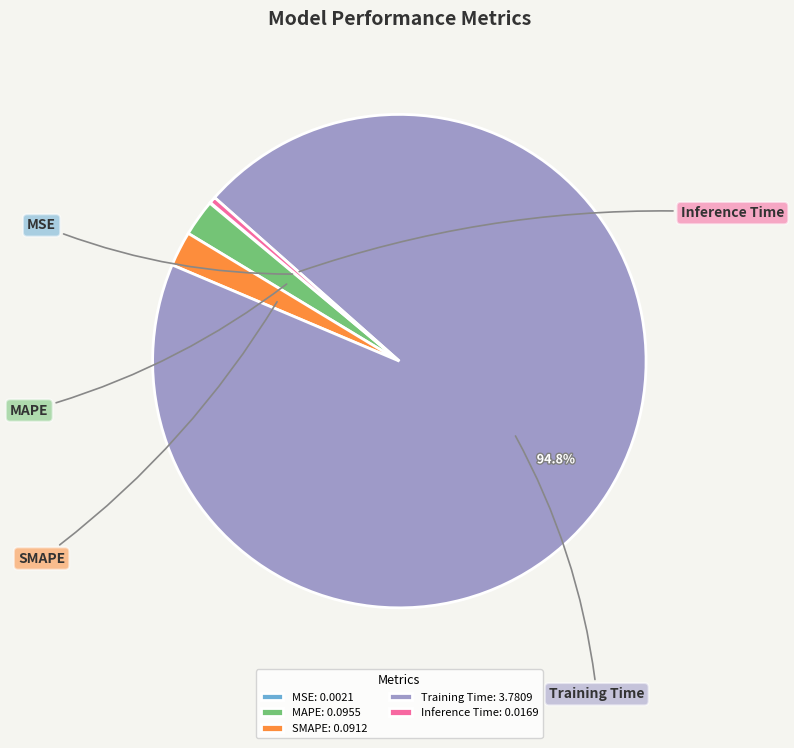

How many segments does this pie chart have?

5